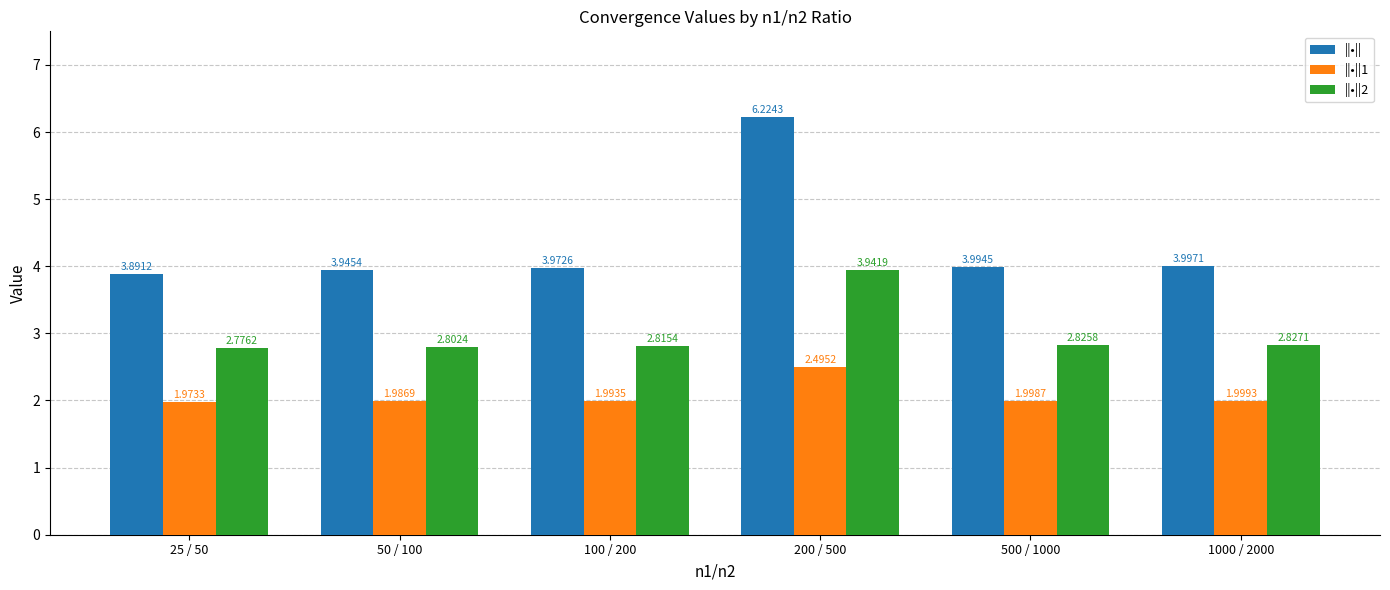

At how many categories does at least one series exceed 5?

1